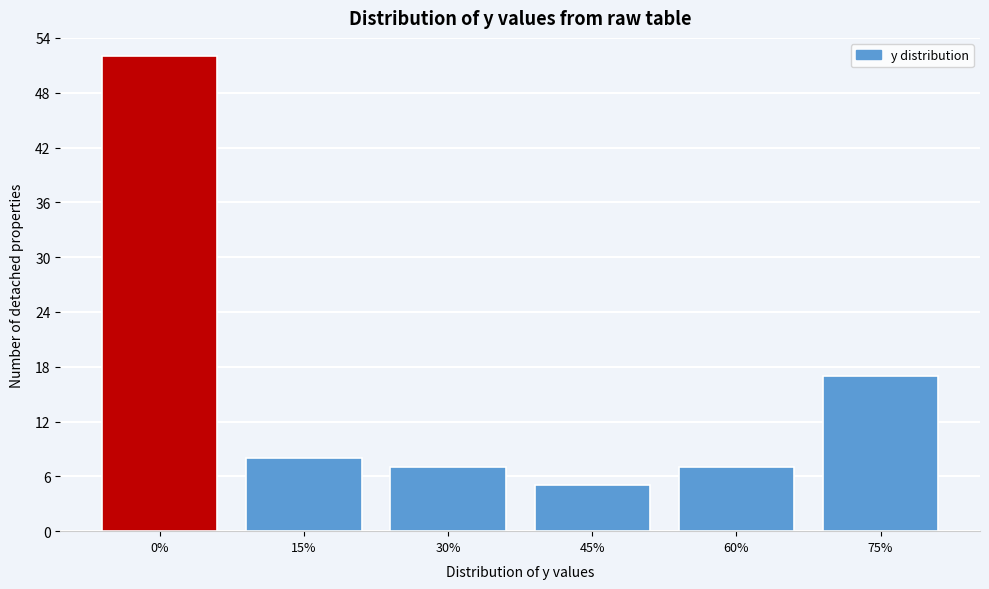

Reading left to right, extract all data points from this chart.

0%=52	15%=8	30%=7	45%=5	60%=7	75%=17